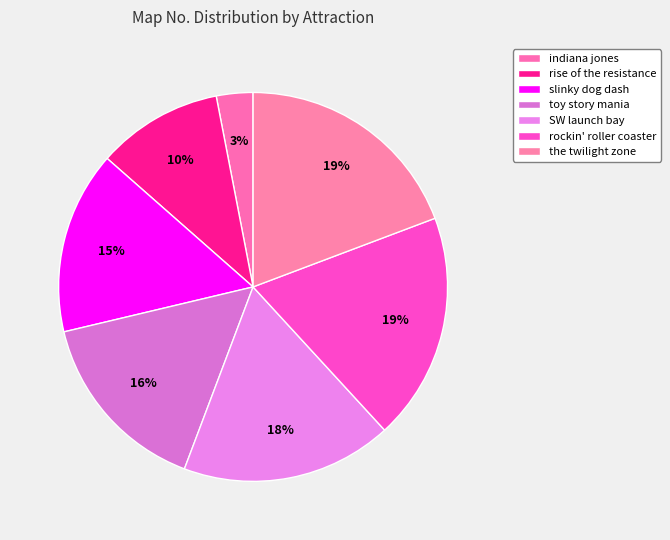

How many slices are in this pie chart?

7